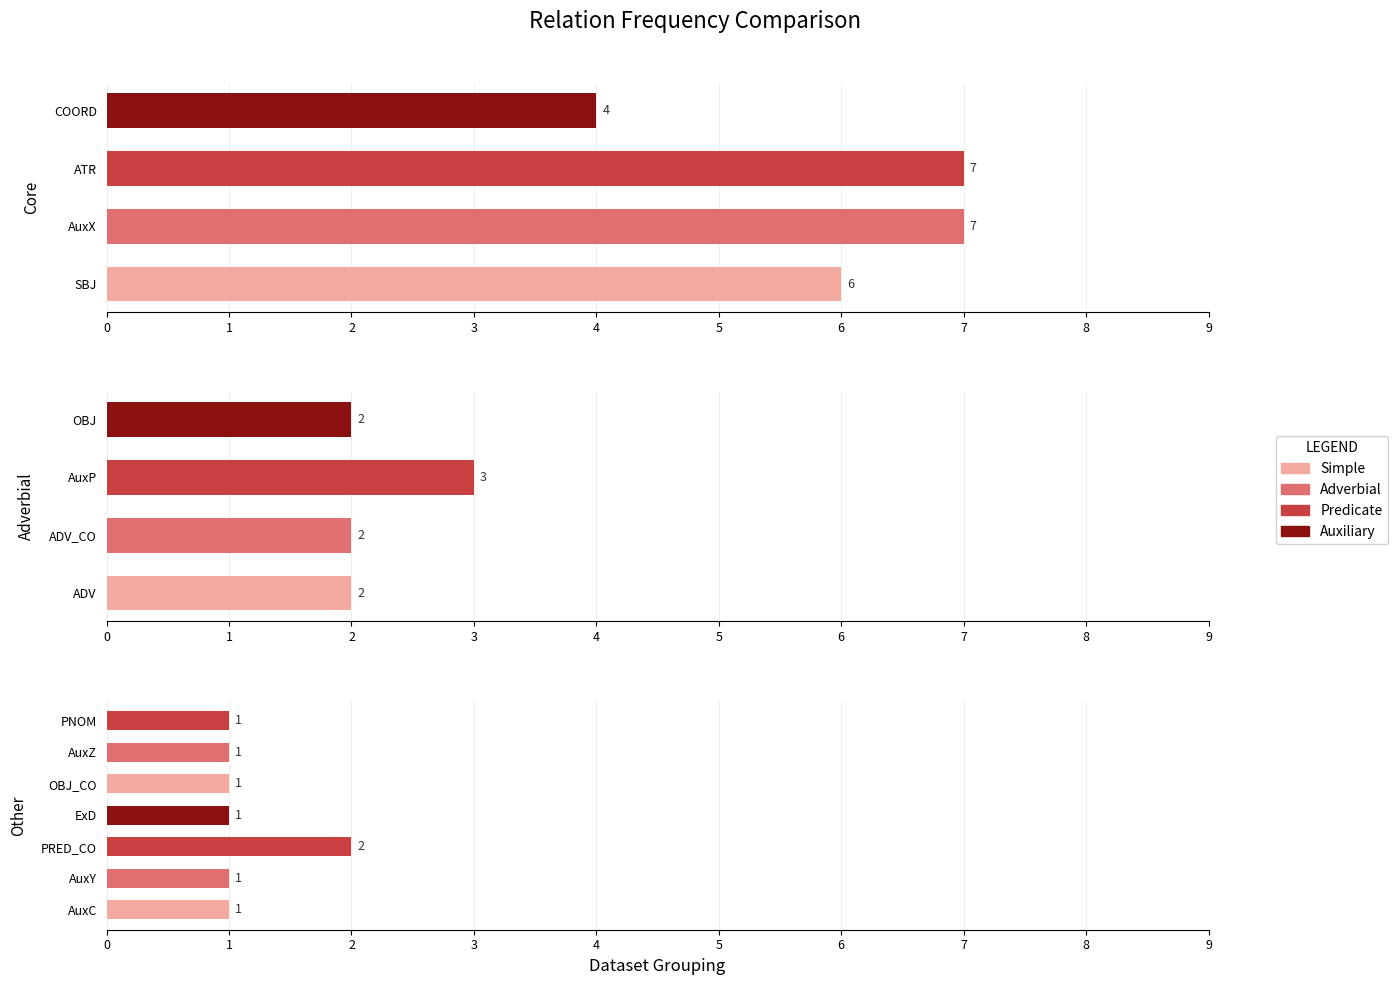

Reading left to right, transcribe all the data shown in this chart.

SBJ=6	AuxY=1	ADV_CO=2	AuxX=7	AuxC=1	ADV=2	COORD=4	AuxP=3	ATR=7	OBJ=2	PRED_CO=2	ExD=1	OBJ_CO=1	AuxZ=1	PNOM=1